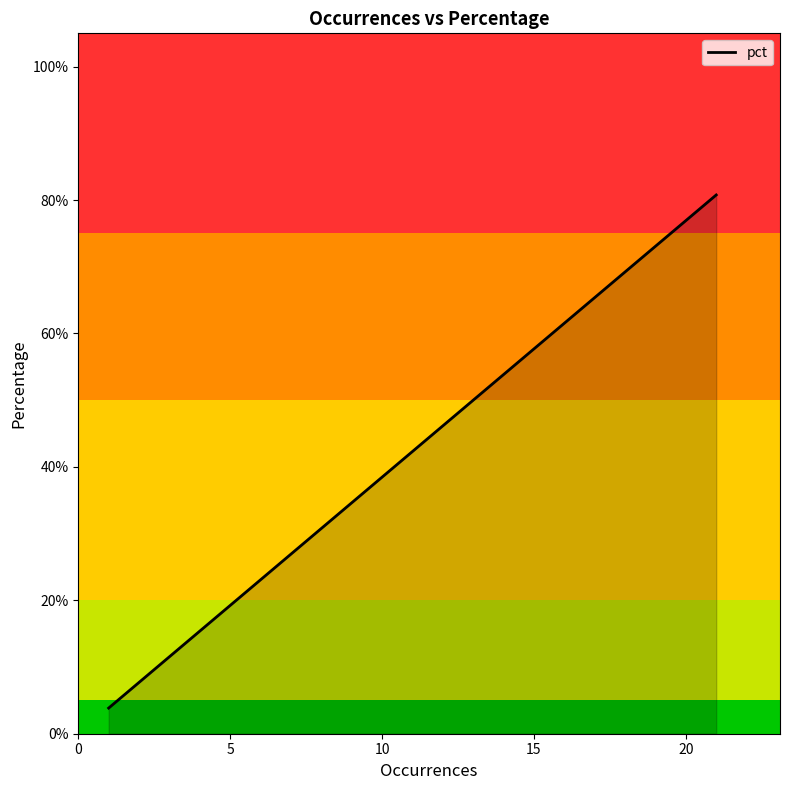

What is the difference between the second highest and minimum values?

0.4